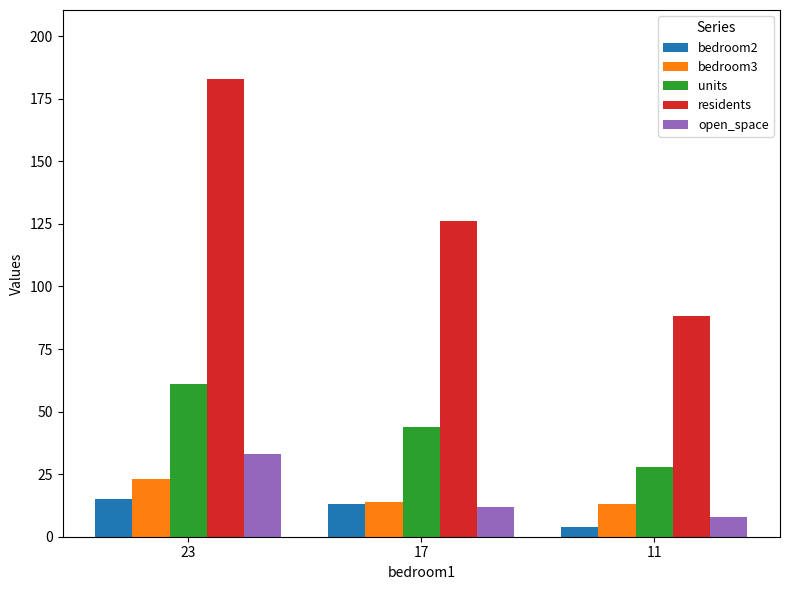

Which label corresponds to the smallest value in the chart?

11